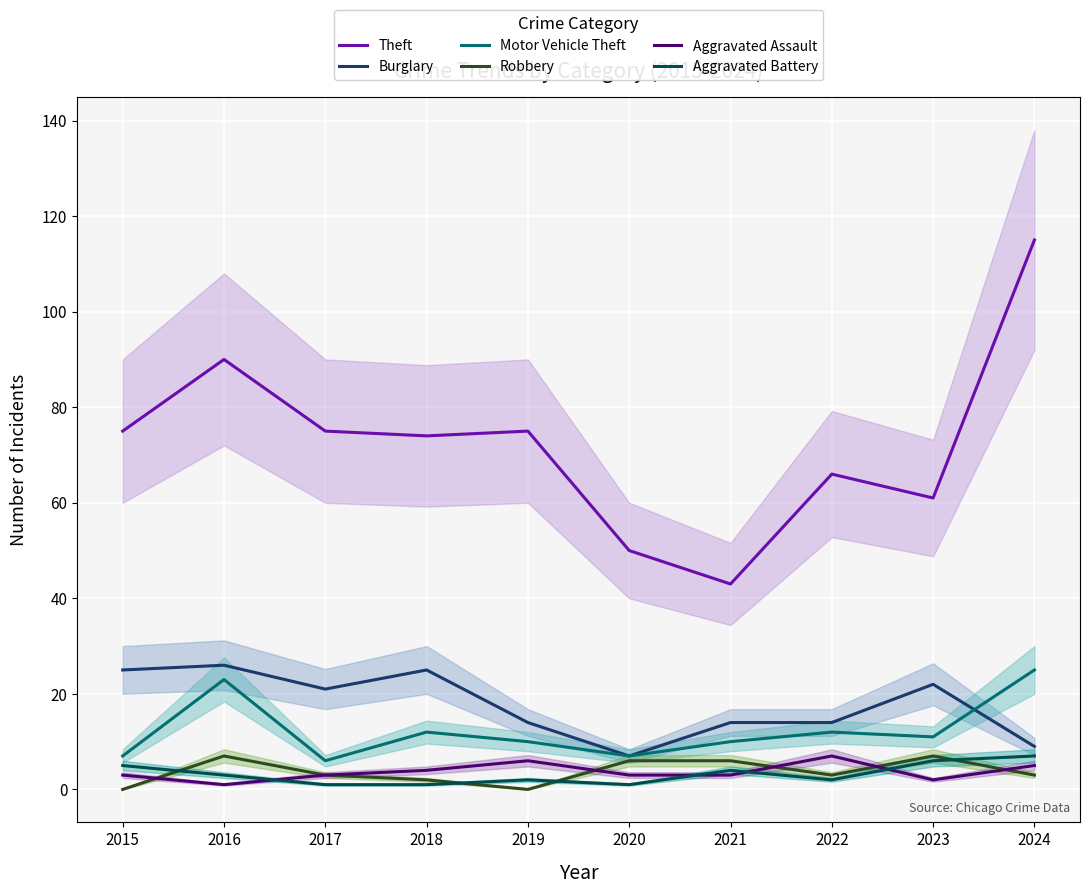

How many interior local peaks does the Aggravated Assault series have?

2